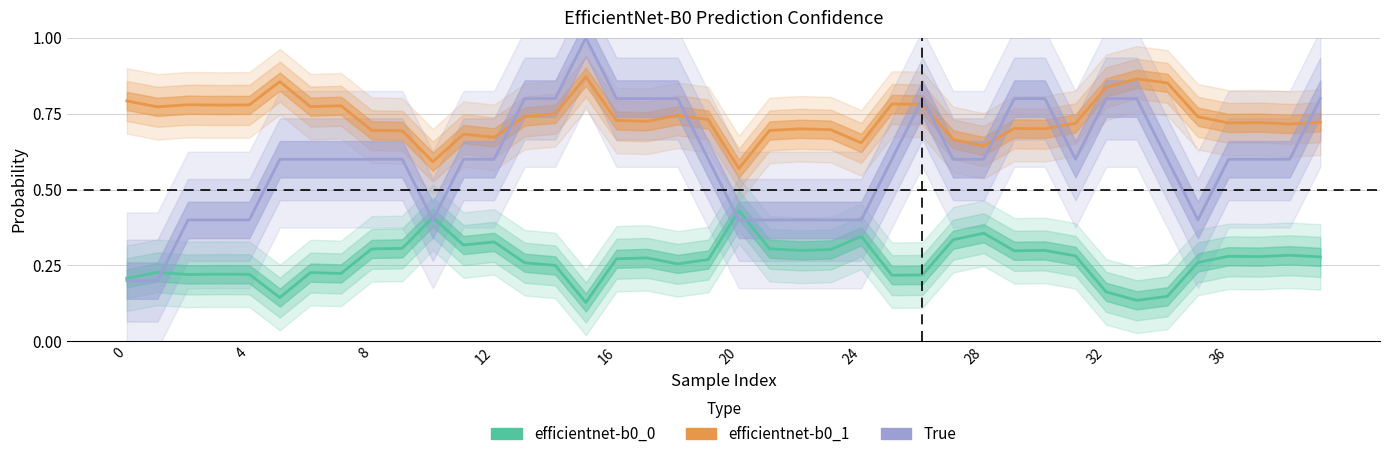

Which series has the widest spread of values?

True